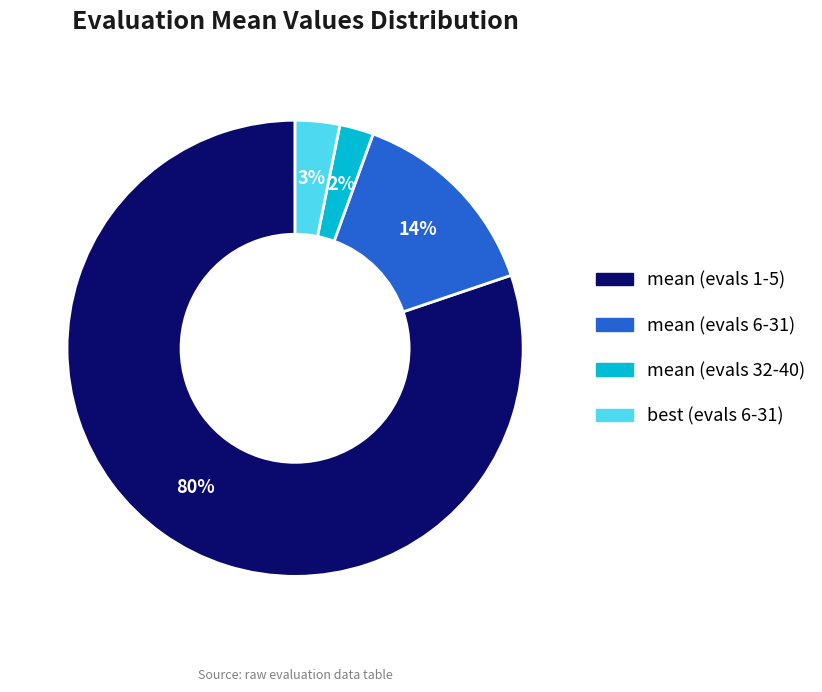

Does mean (evals 1-5) represent more than half of the total?

Yes